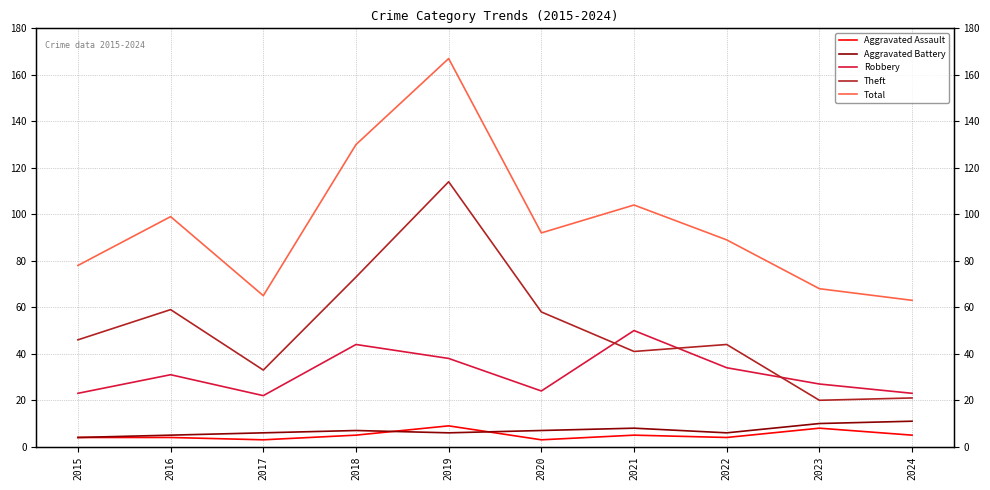

Rank the series at 2019 from lowest to highest value.

Aggravated Battery, Aggravated Assault, Robbery, Theft, Total